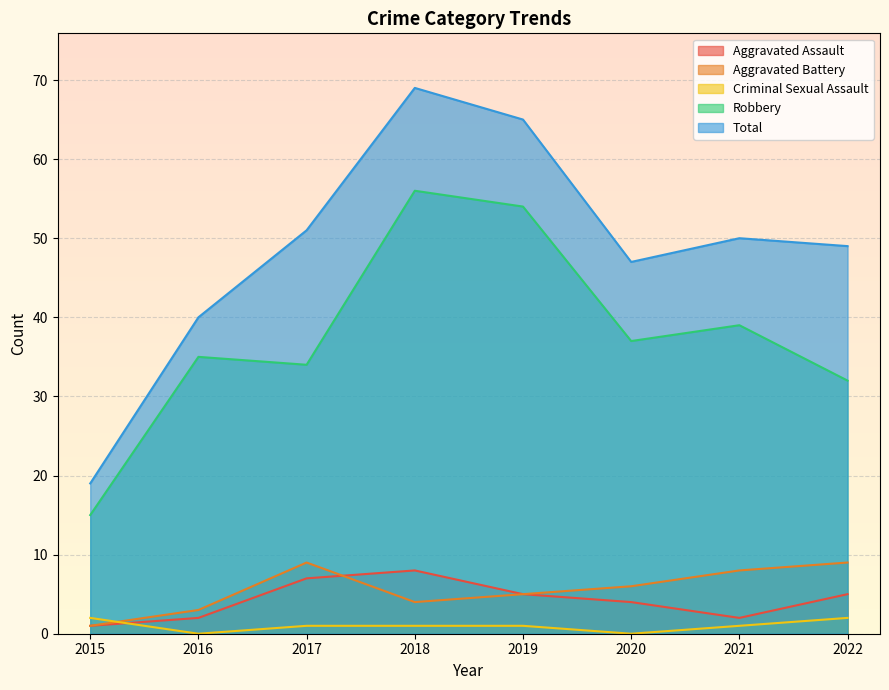

What is the difference between the second highest and second lowest values in the Total series?

25